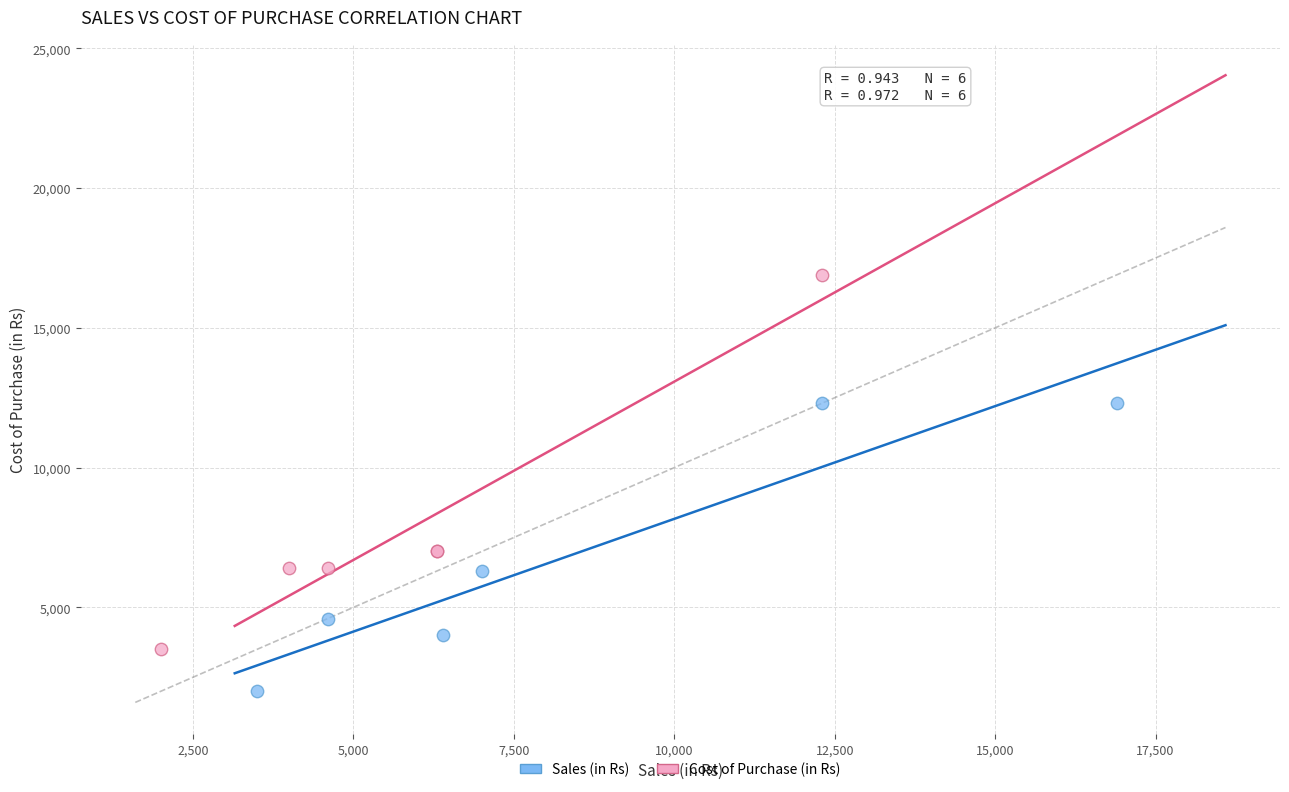

Which series reaches the maximum Y coordinate?

Cost of Purchase (in Rs)